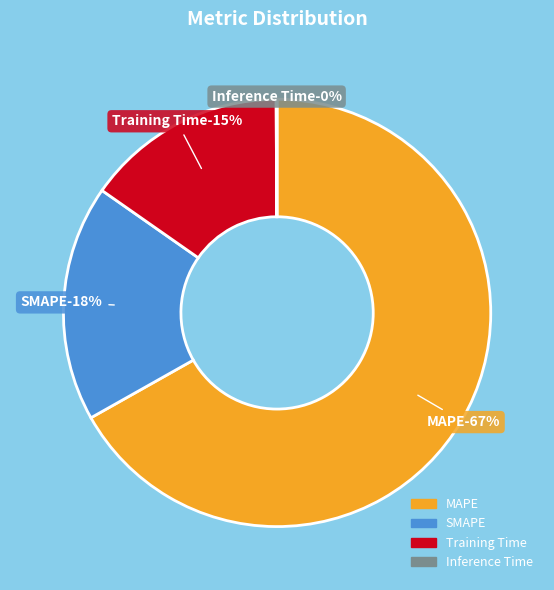

Rank the categories by value from lowest to highest.

Inference Time, Training Time, SMAPE, MAPE